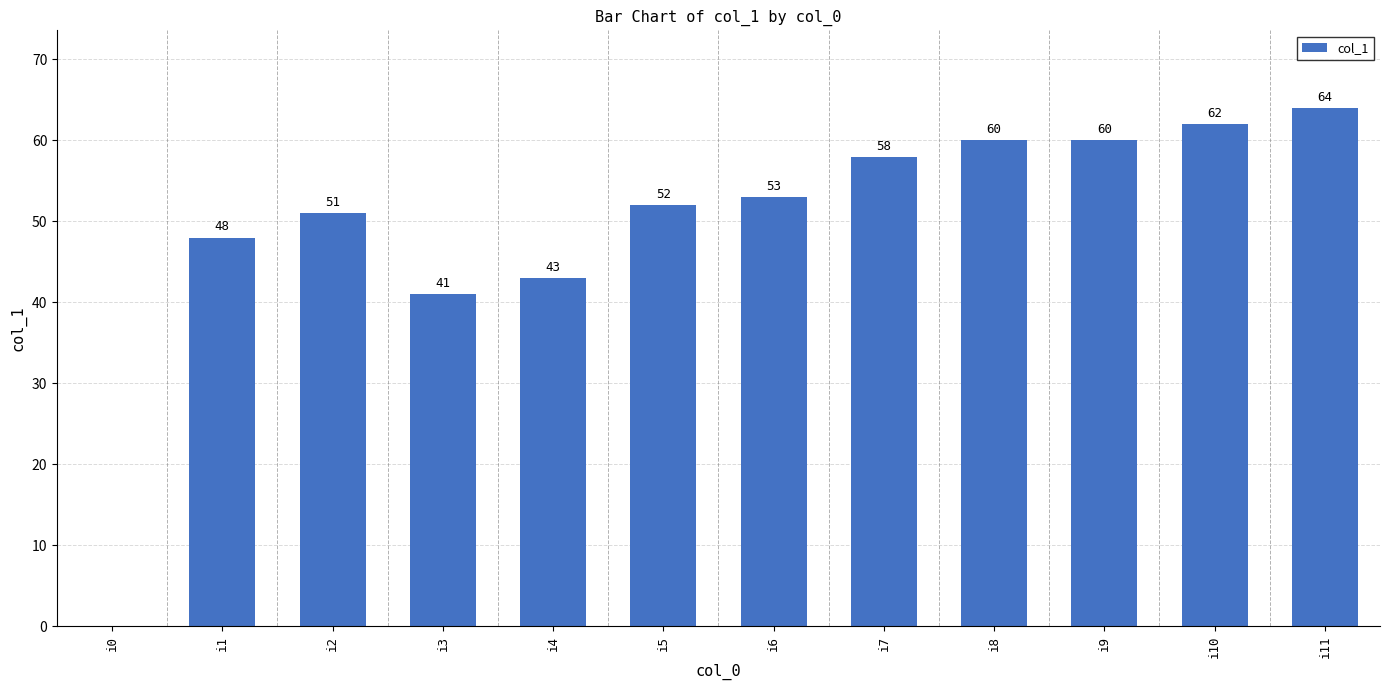

What is the change in value from i1 to i10?

+14